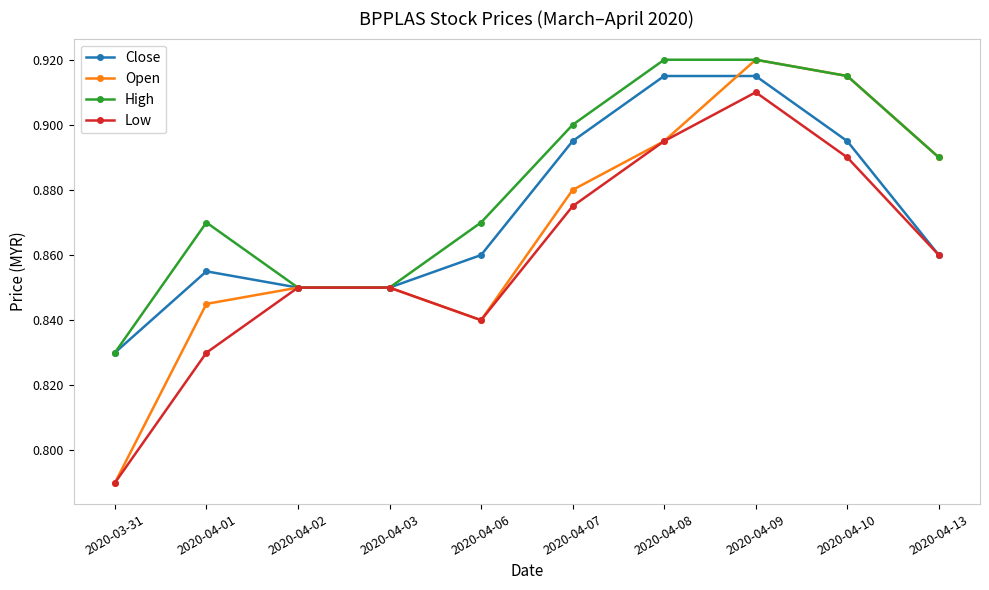

Is it true that Low equals 1.5 at 2020-04-01?

False